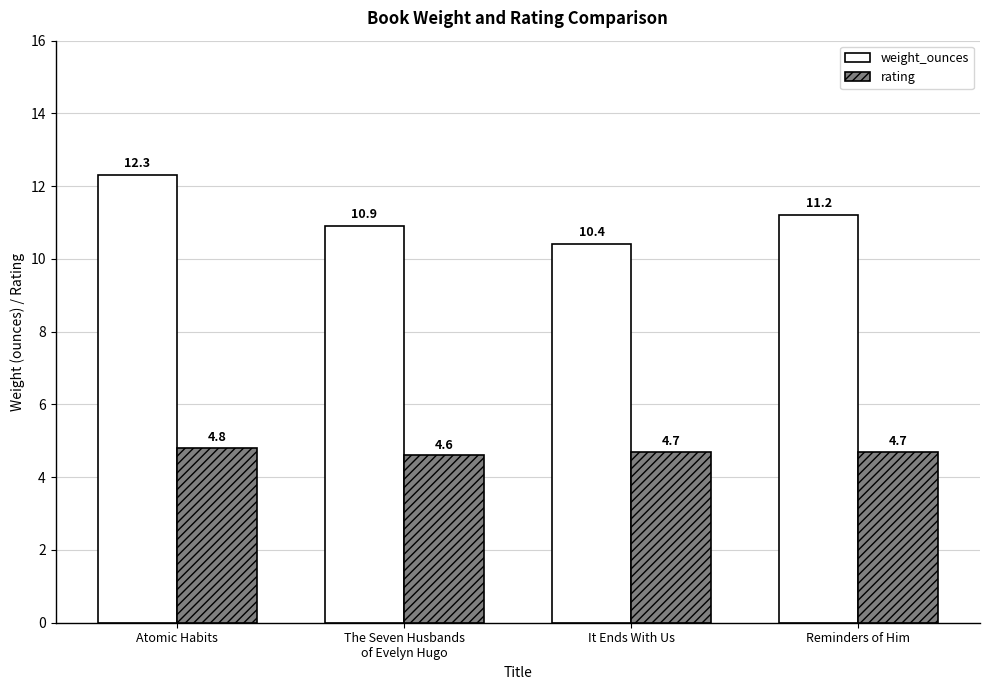

Which series has the largest range (max minus min)?

weight_ounces